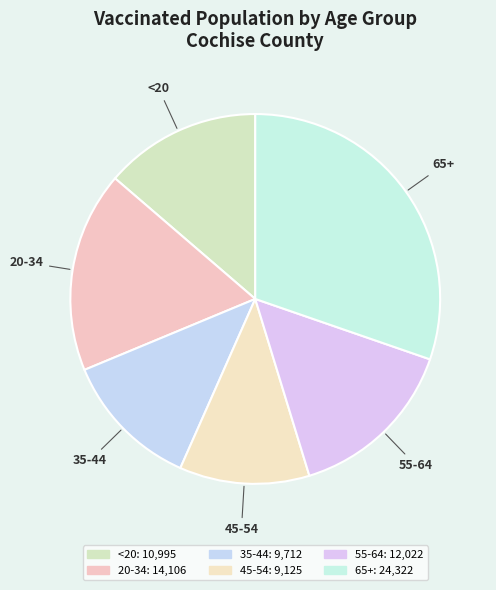

What is the smallest slice in the pie chart?

45-54